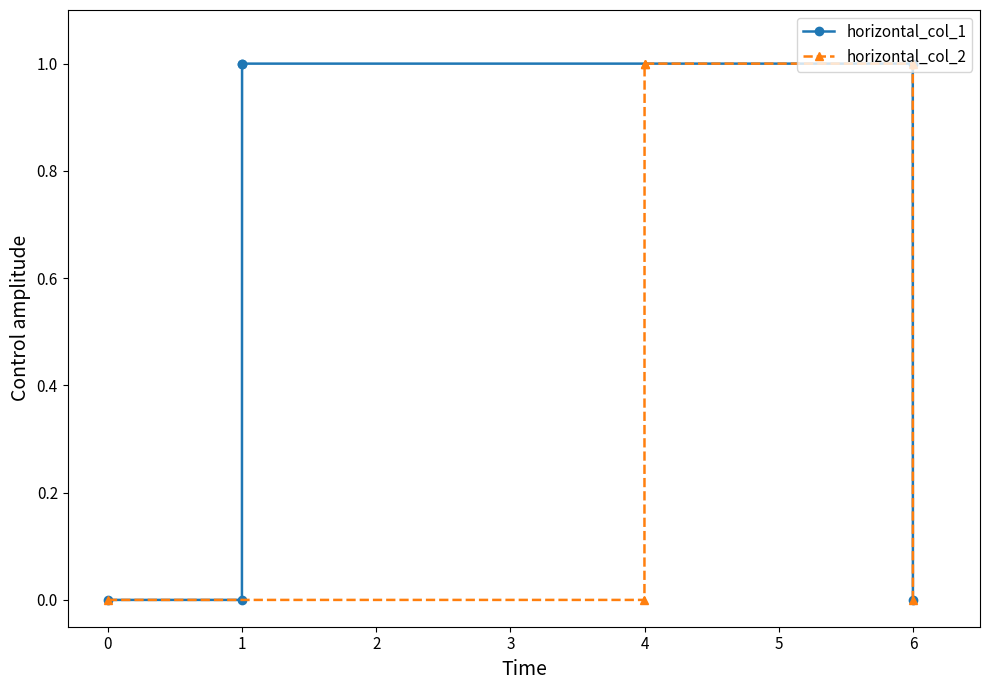

What is the difference between the maximum and minimum values in the horizontal_col_1 series?

1